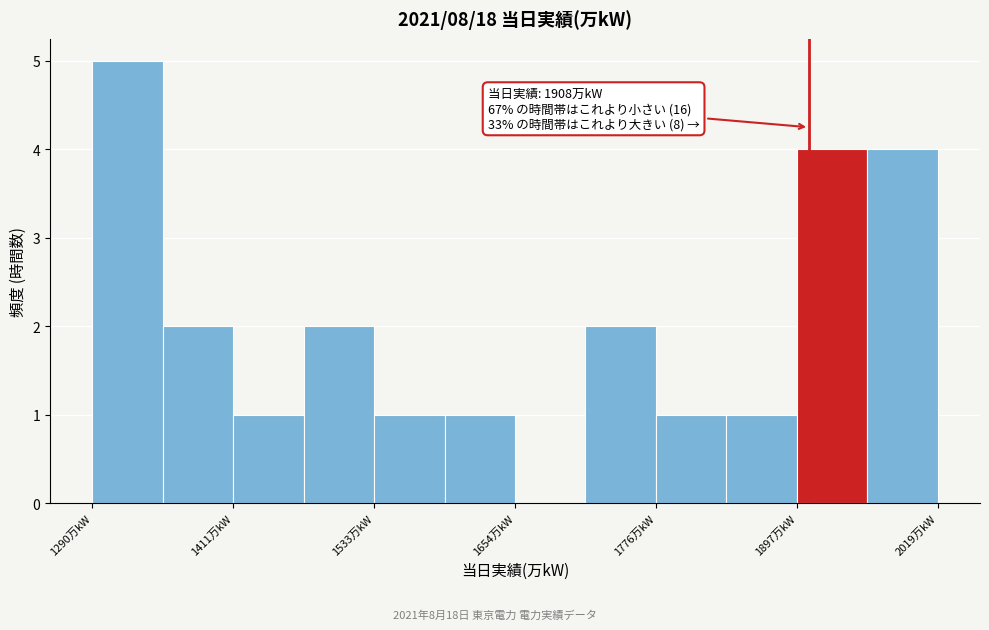

Around what value on the x-axis is the tallest bar? Give the approximate position of its centre, as read against the axis.

1320